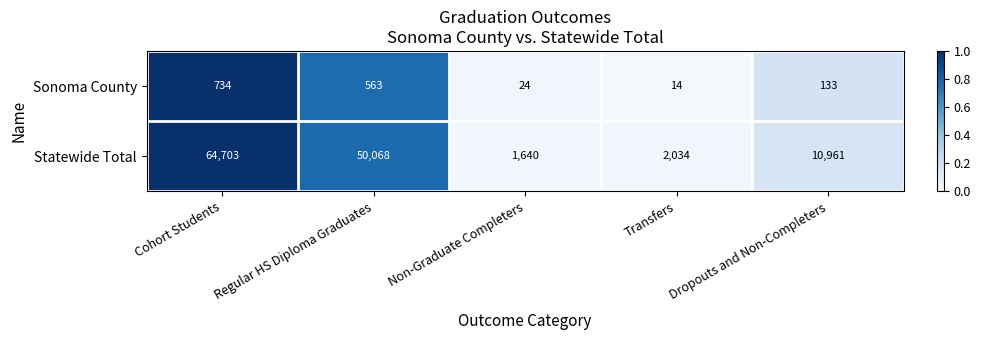

The value of Statewide Total at Regular HS Diploma Graduates is 50068. True or false?

True